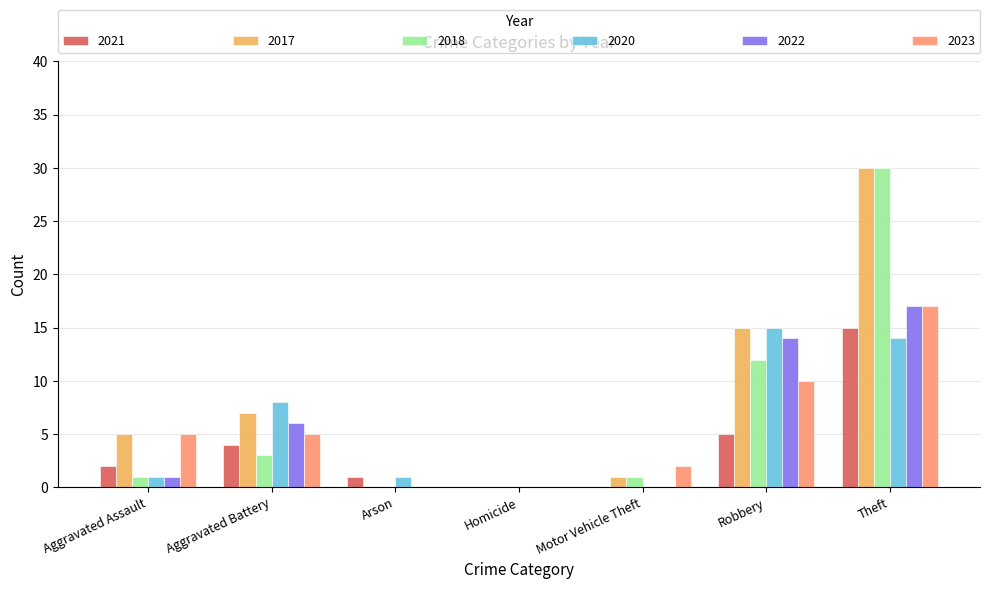

Which series changed the most between Aggravated Assault and Robbery?

2020